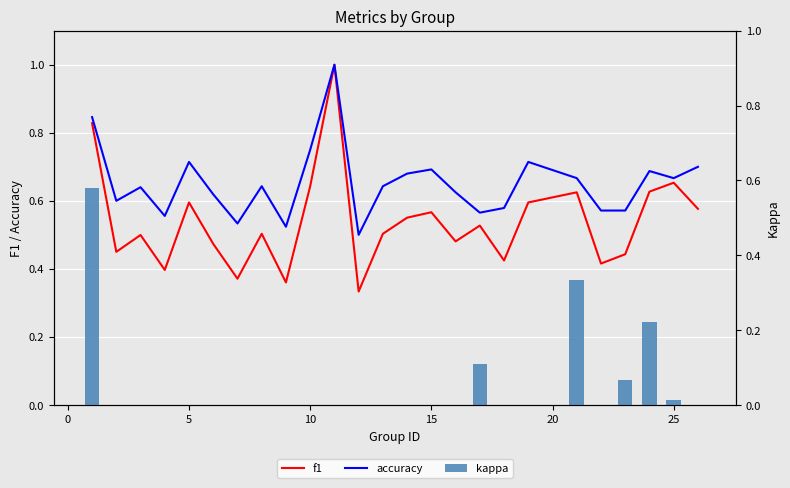

Which series has the largest total across all categories?

accuracy